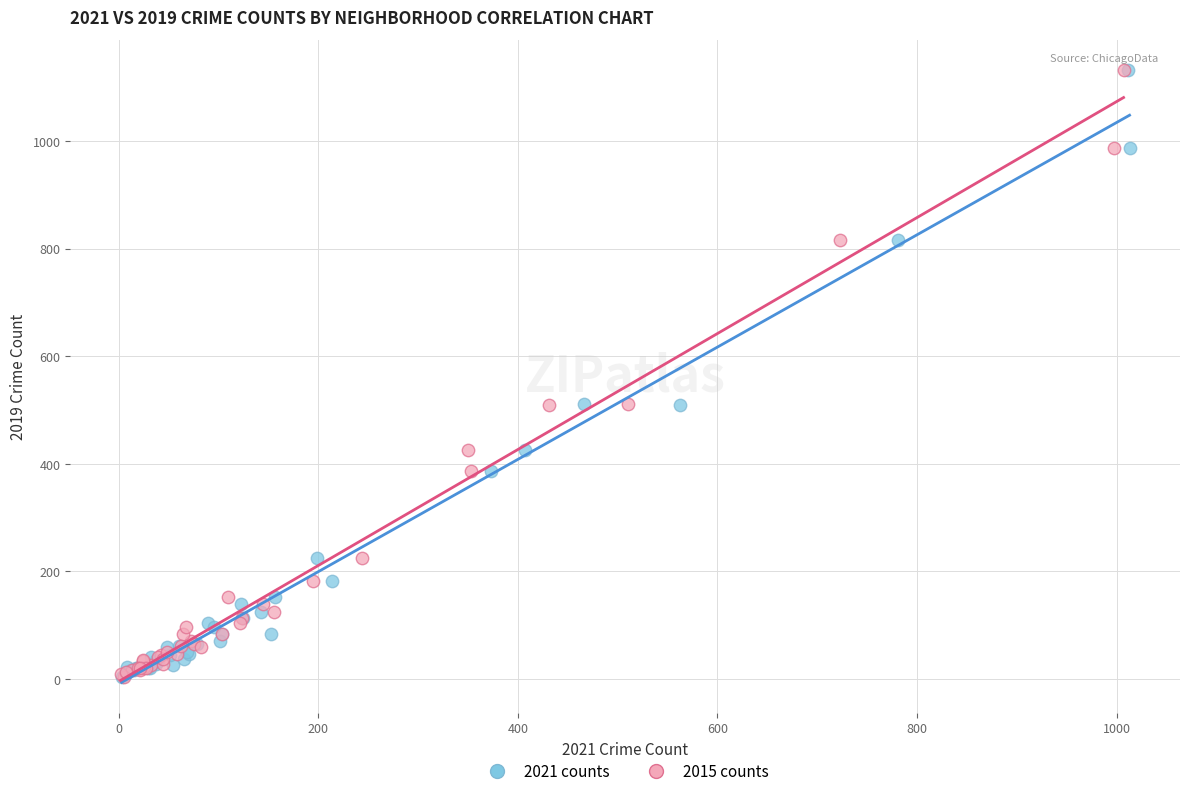

What are all the series names shown in the legend?

2021 counts, 2015 counts